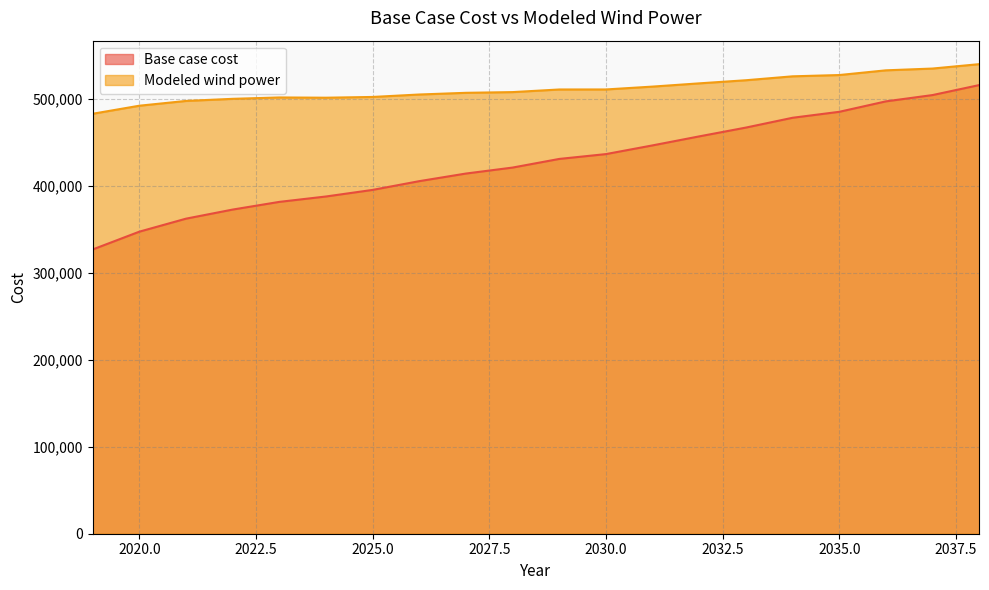

List the labels in order of Modeled wind power value, smallest first.

2019, 2020, 2021, 2022, 2024, 2023, 2025, 2026, 2027, 2028, 2029, 2030, 2031, 2032, 2033, 2034, 2035, 2036, 2037, 2038